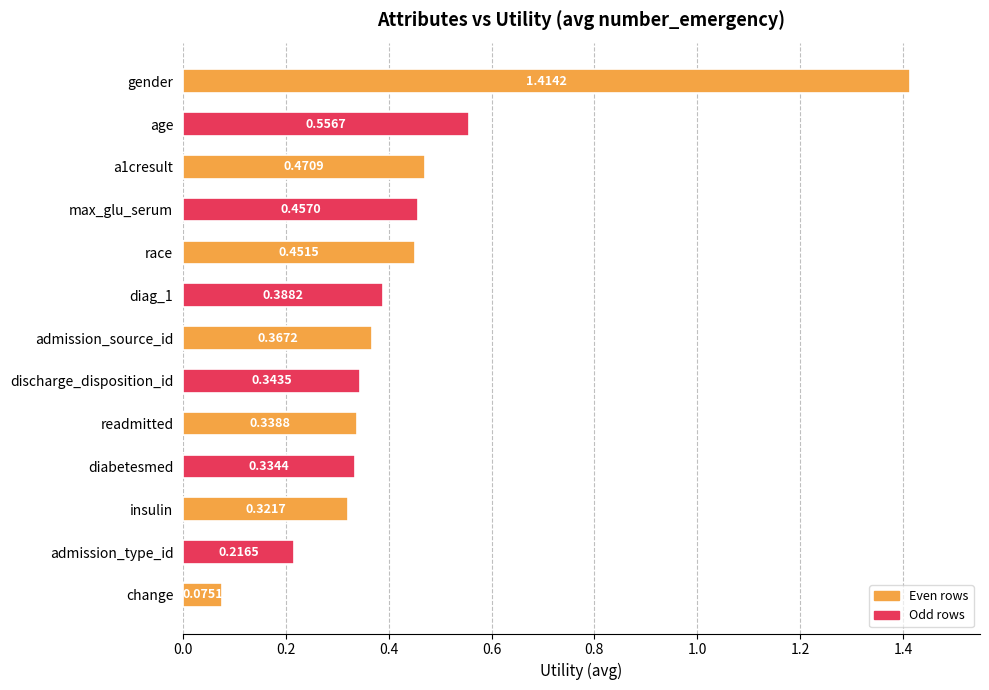

Which has a higher value, readmitted or max_glu_serum?

max_glu_serum